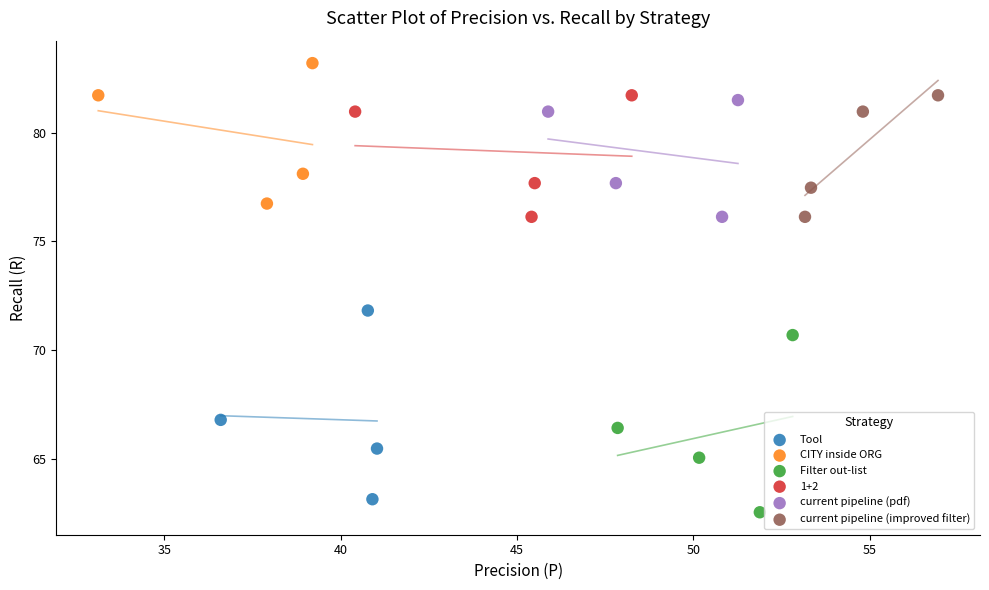

Which series contains the lowest Y value?

Filter out-list